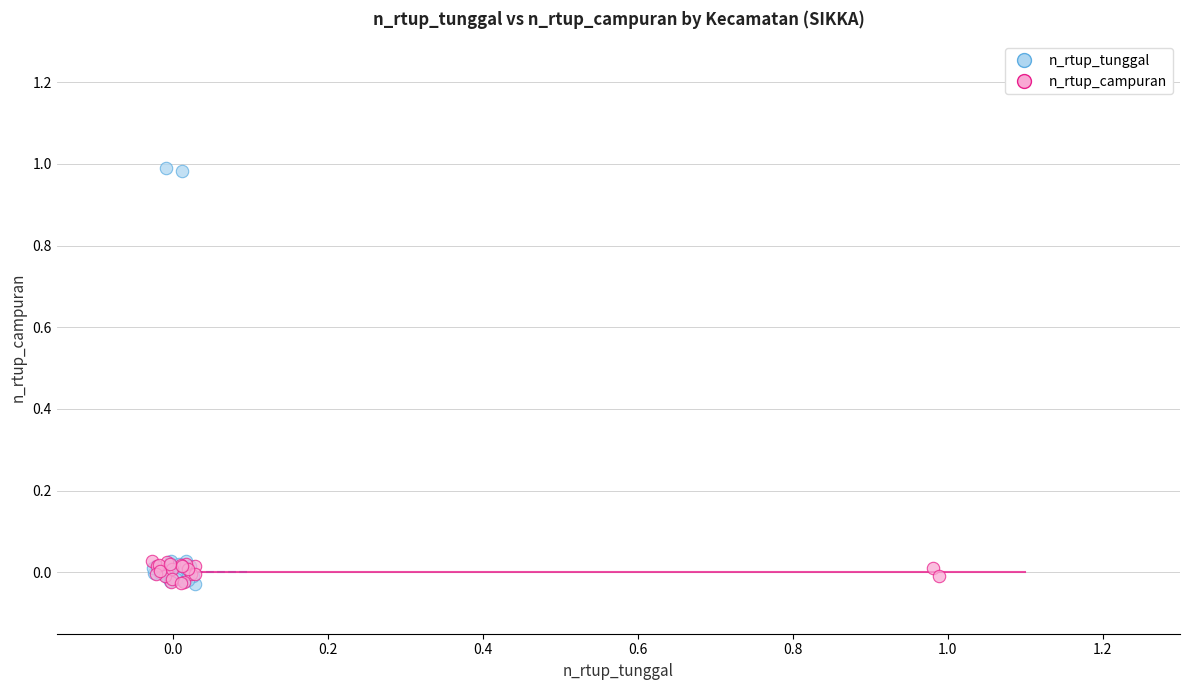

Which series has the largest Y range (max minus min)?

n_rtup_tunggal